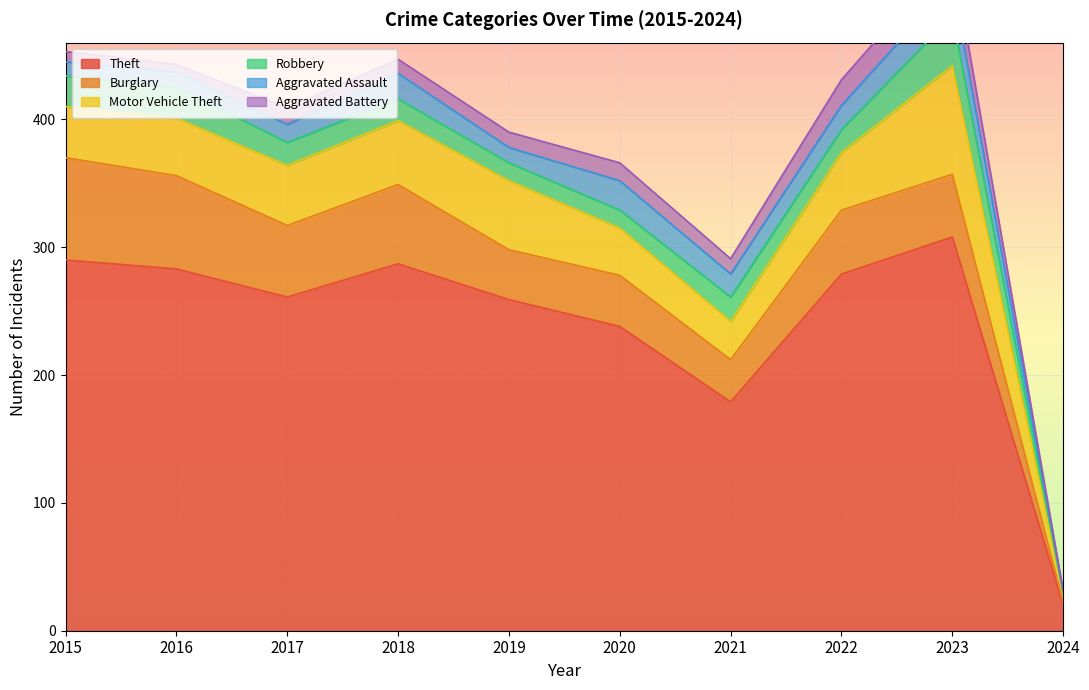

What is the total value across all series at 2020?

366